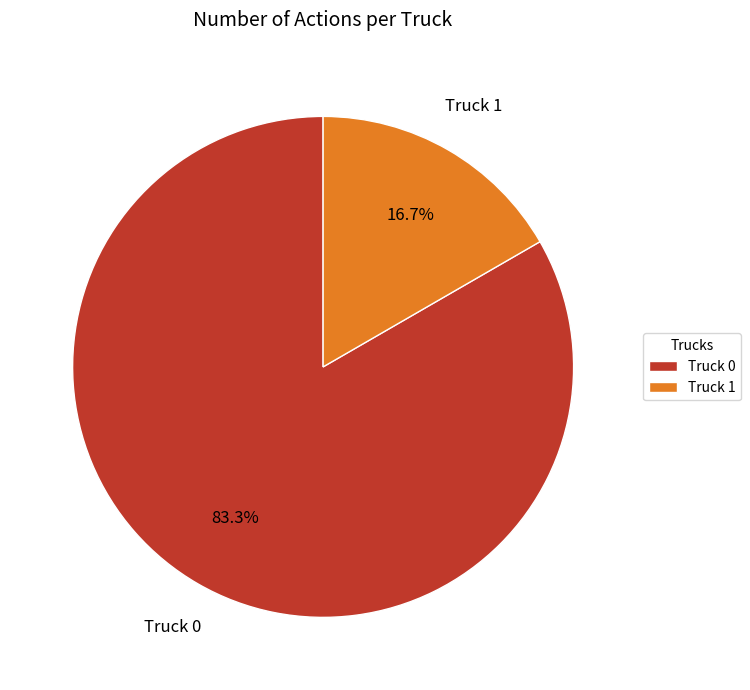

What is the smallest slice in the pie chart?

Truck 1